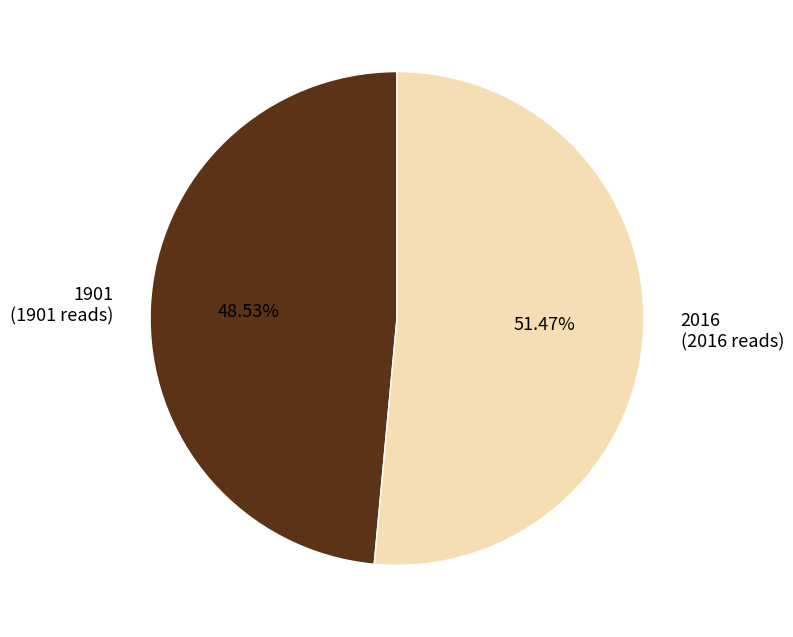

What is the smallest slice in the pie chart?

1901